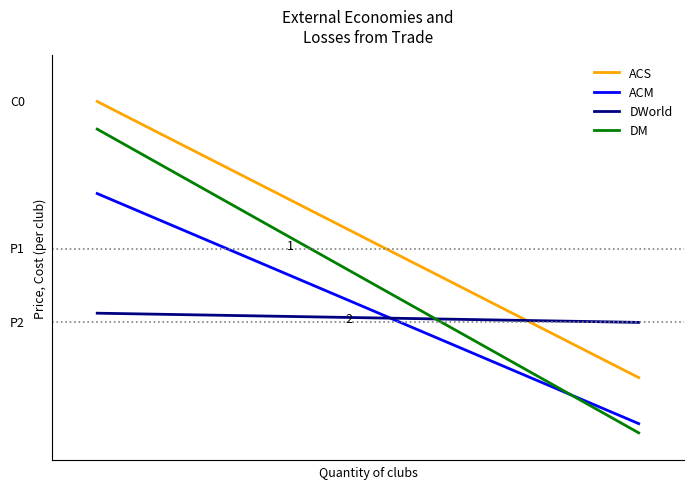

Is this an area chart (filled region under the line)?

No